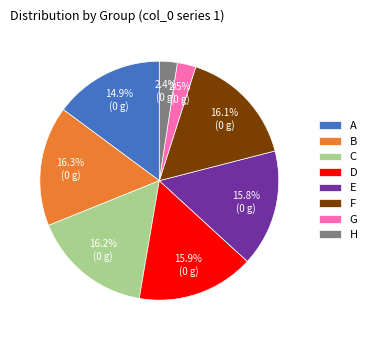

What percentage is NOT represented by F?

83.9%